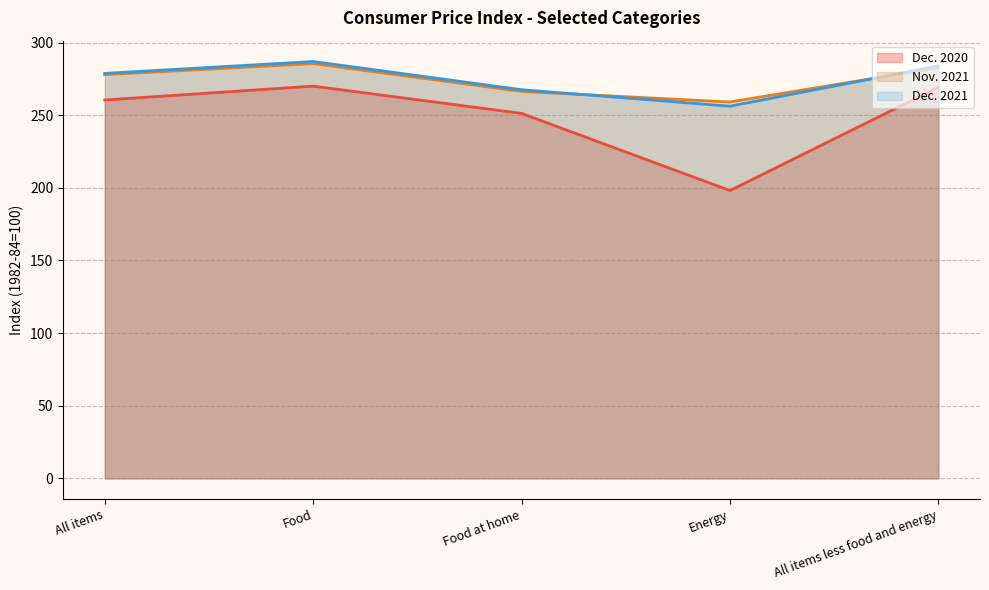

What is the difference between the Dec. 2021 values at All items less food and energy and All items?

5.1